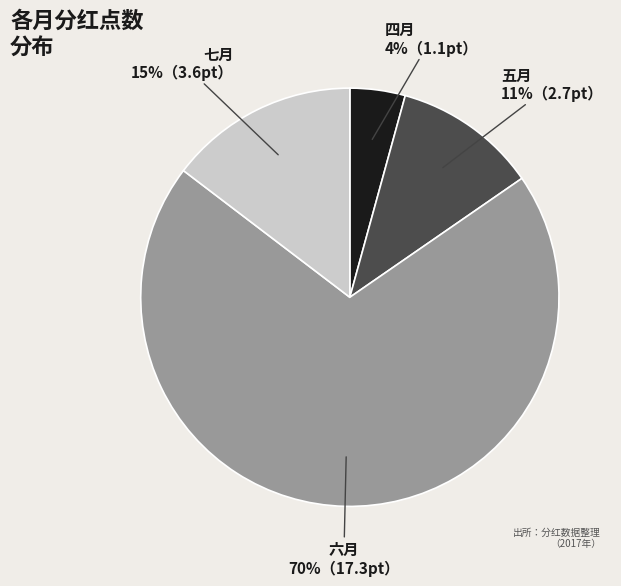

Is it true that 六月 is 70% of the pie?

True